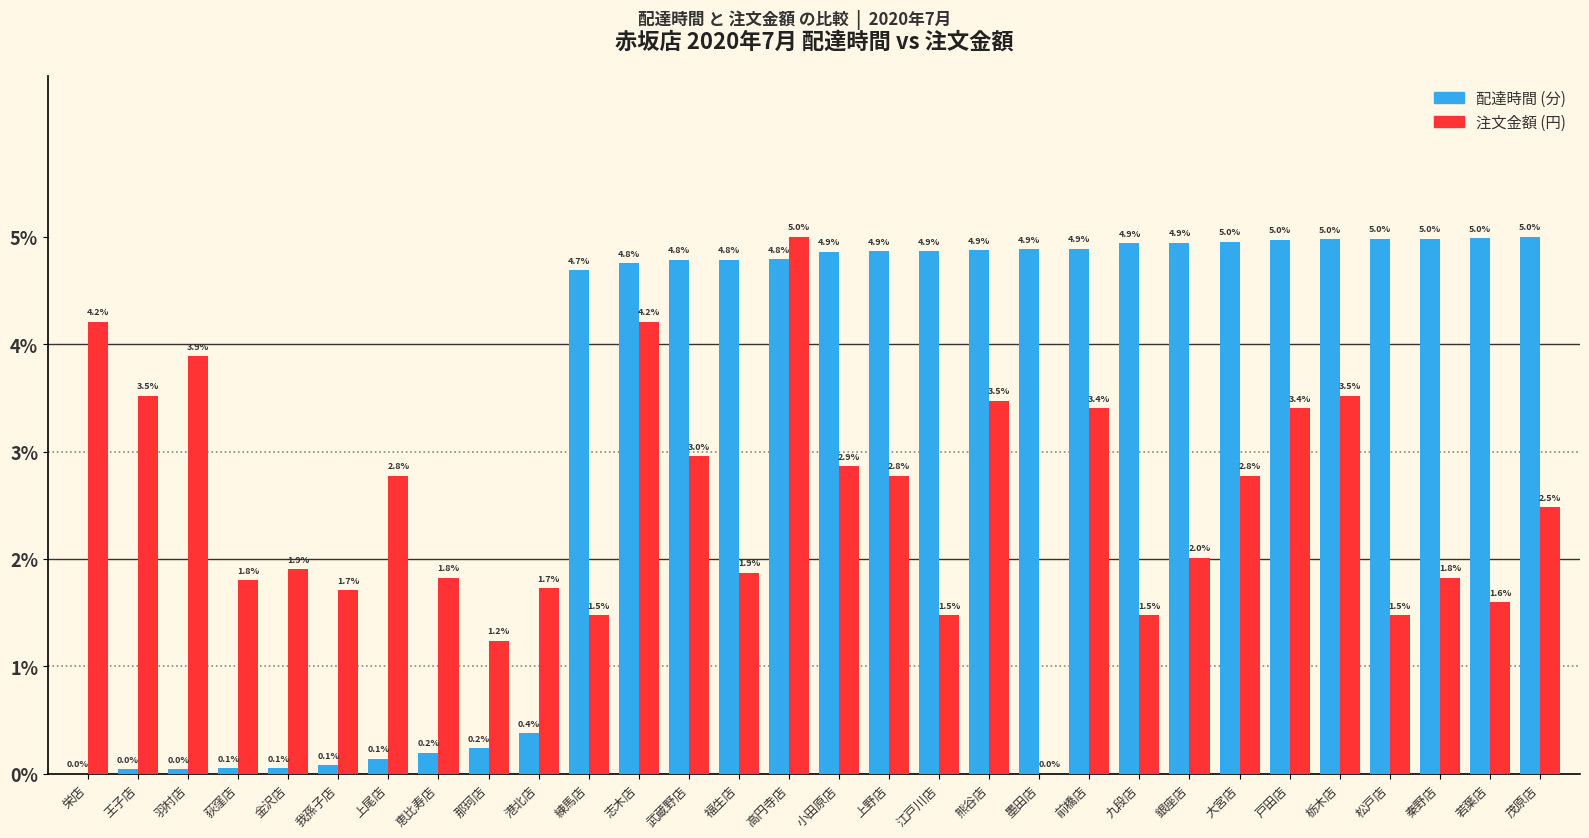

What is the greatest value displayed?

5.0